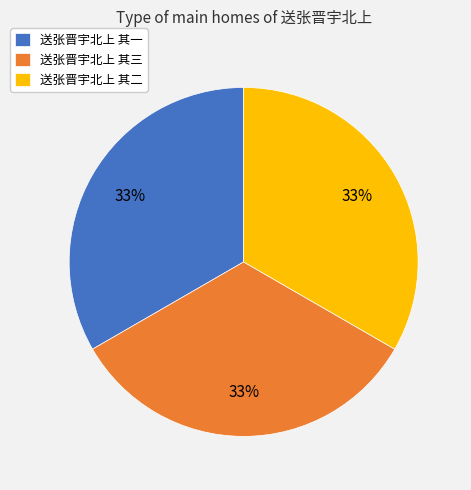

Count the number of slices in the pie.

3